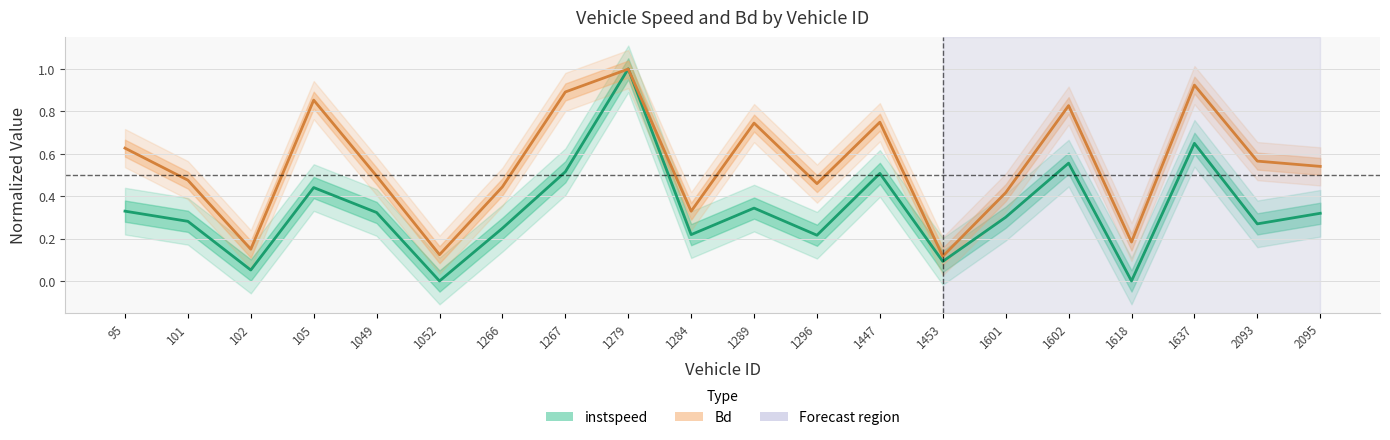

What is the label of the 10th point from the left?

1284.0